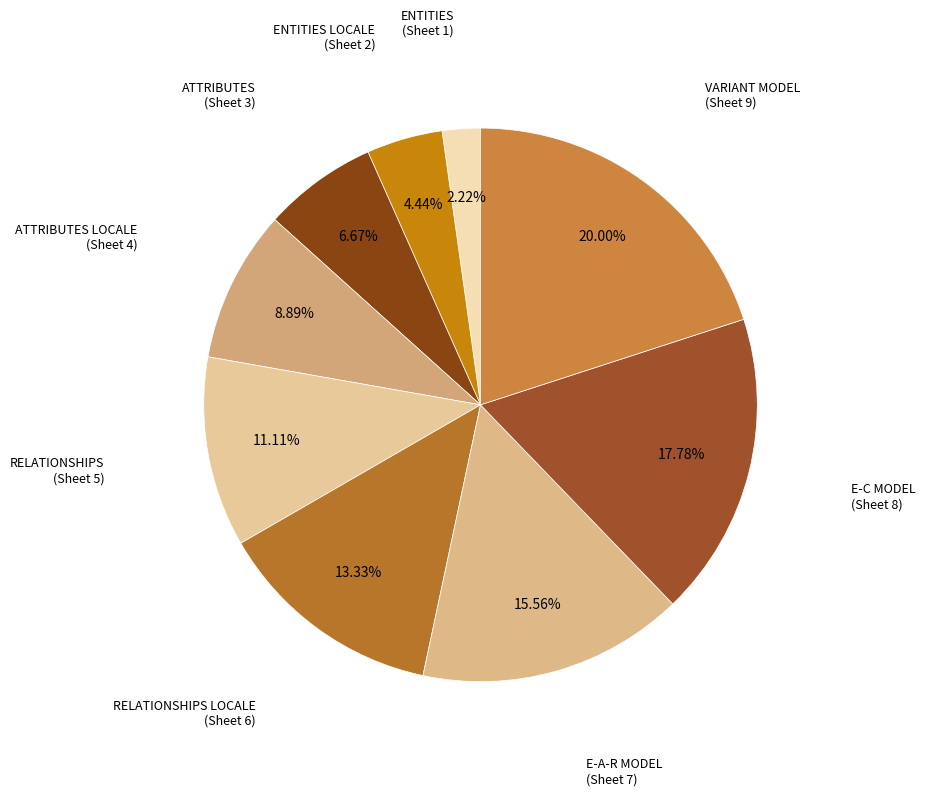

To the nearest percent, what is the difference between the largest and smallest slice percentages?

18%